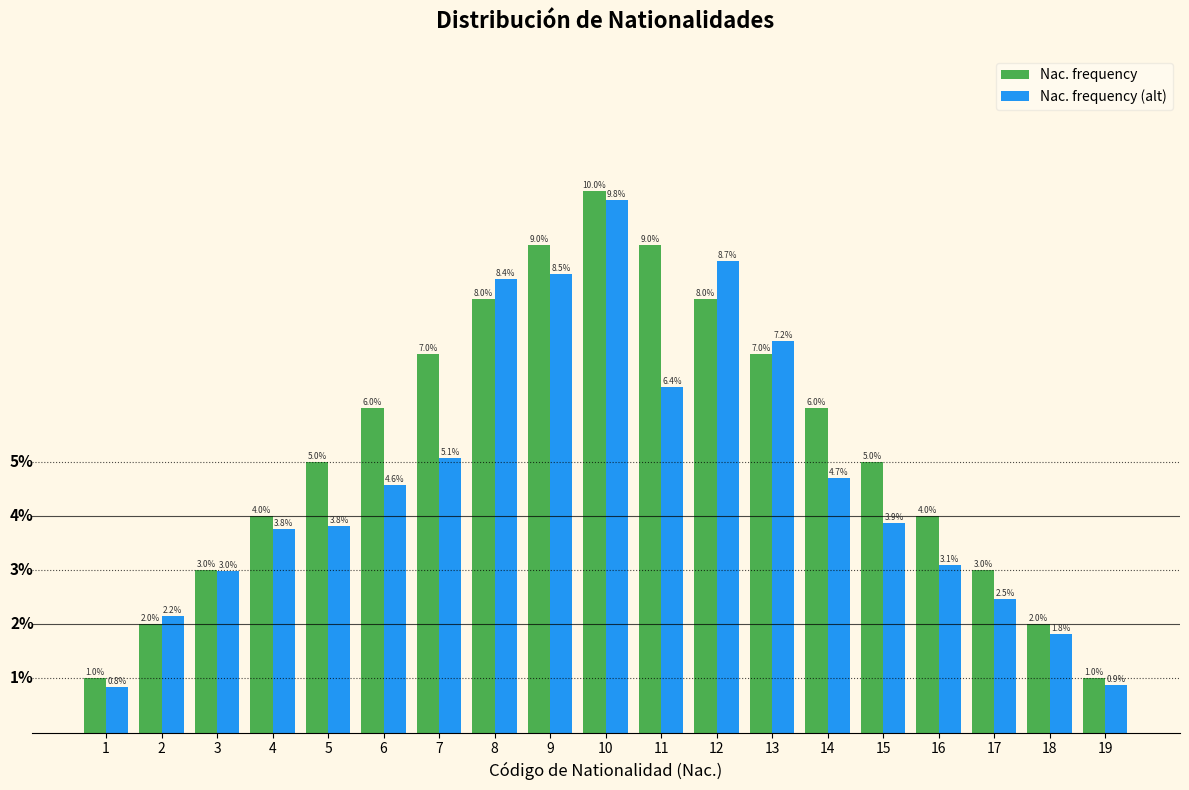

Is the value of Nac. frequency (alt) at 16 greater than the value of Nac. frequency at 4?

No